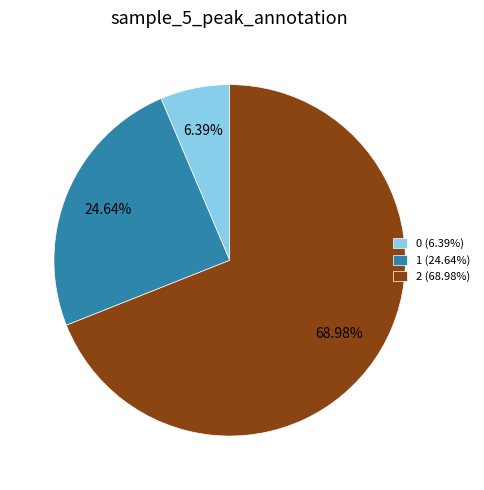

How many slices are in this pie chart?

3